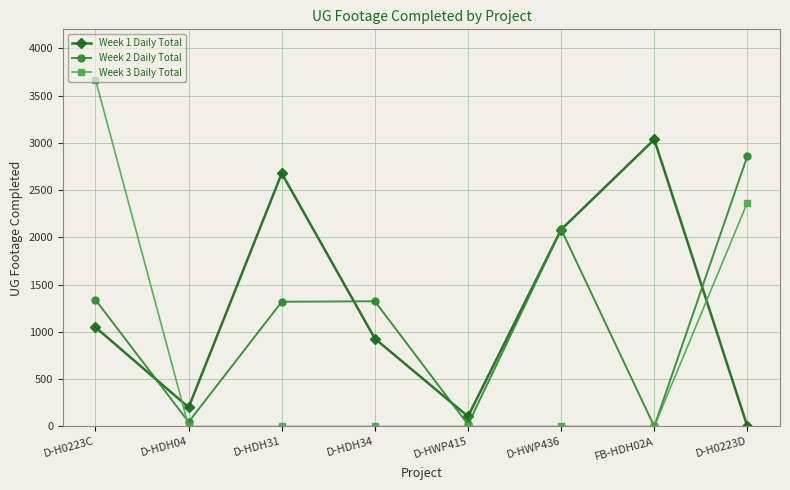

The Week 3 Daily Total series shows 5042 at D-H0223C. True or false?

False